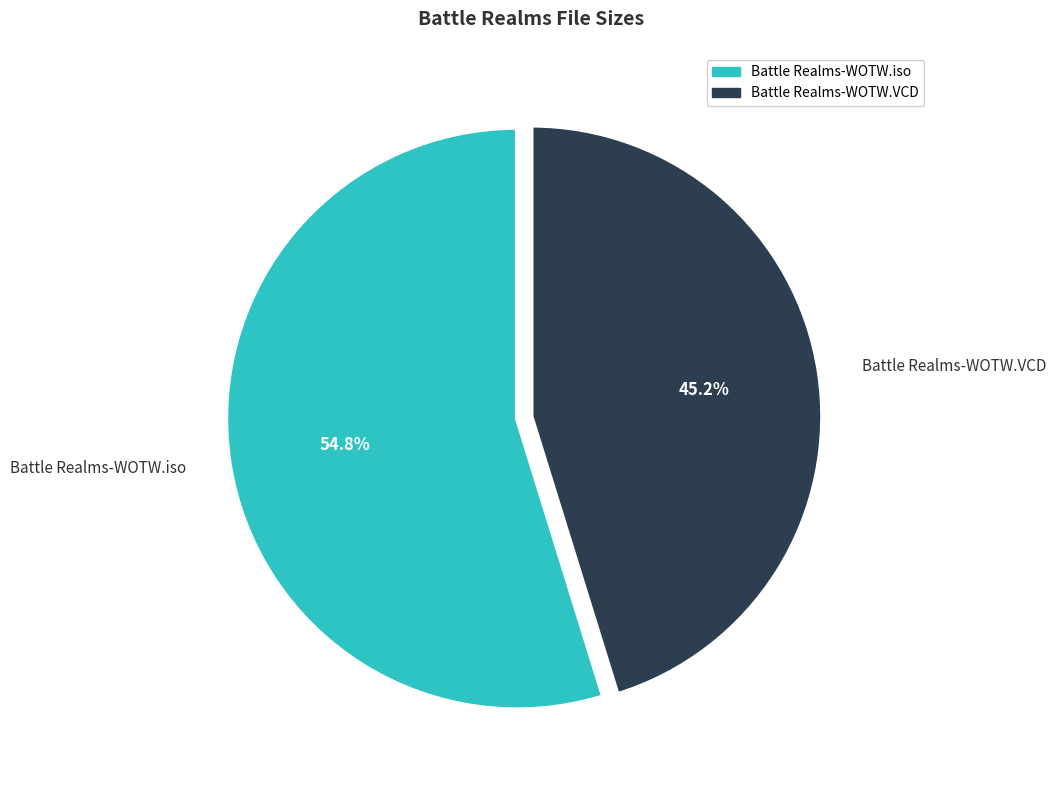

The Battle Realms-WOTW.iso slice represents 68% of the pie. True or false?

False